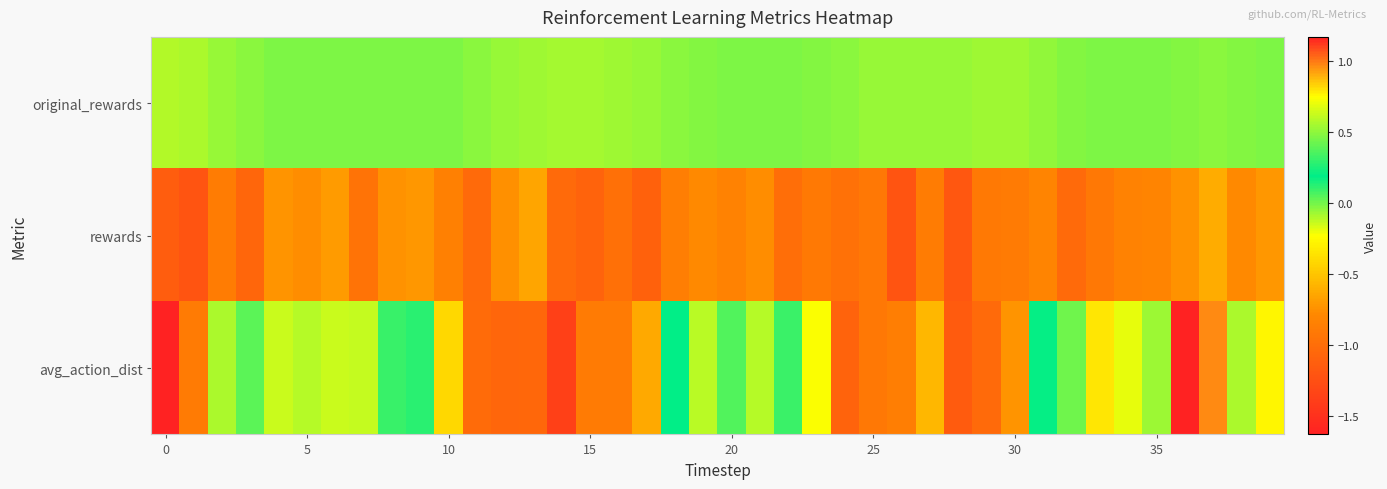

What is the greatest value displayed?

1.2